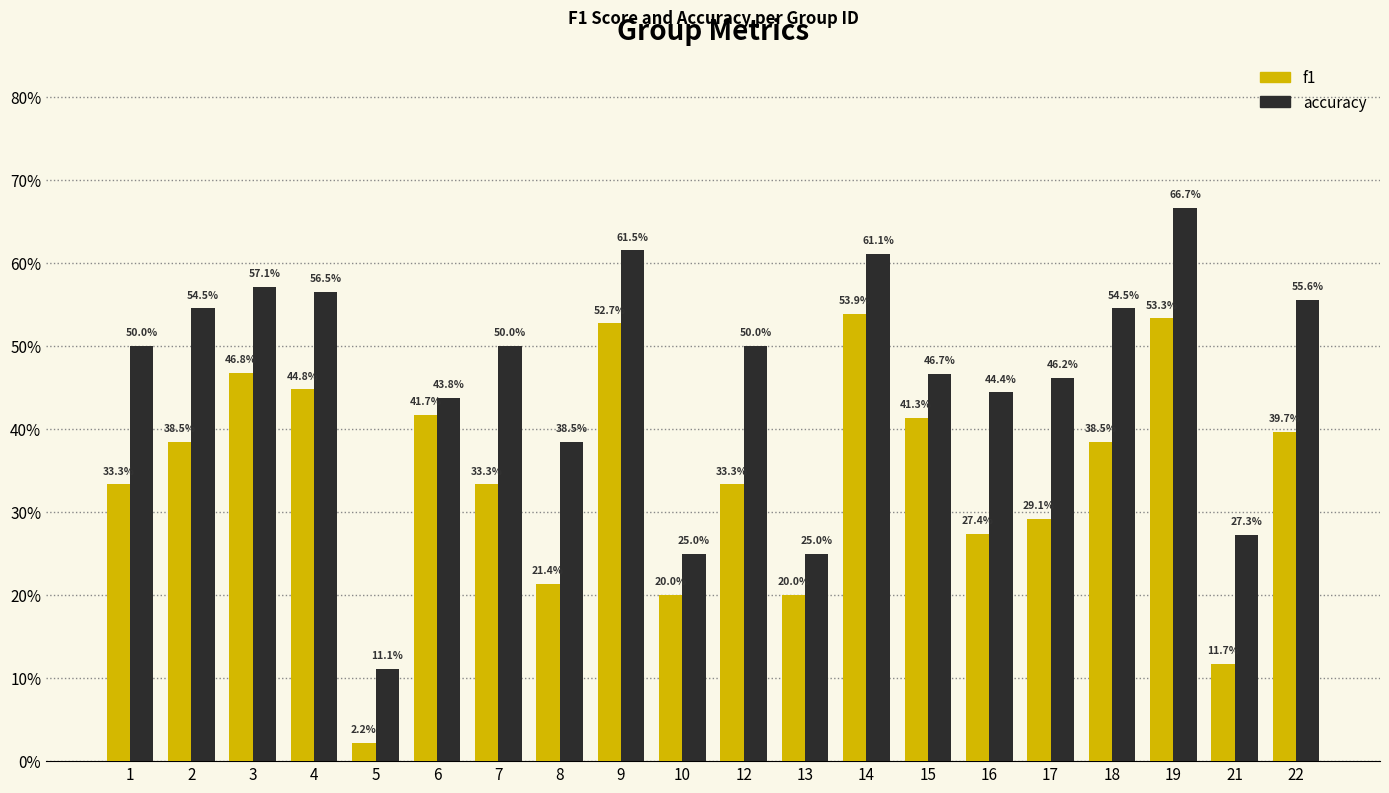

What are all the series names shown in the legend?

f1, accuracy